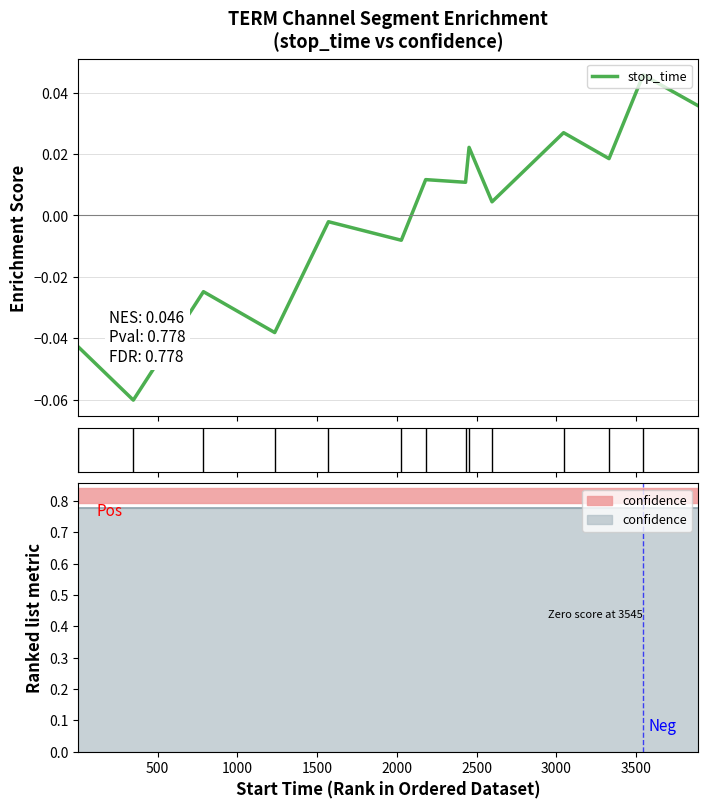

What is the difference between the second highest and minimum values?

0.1